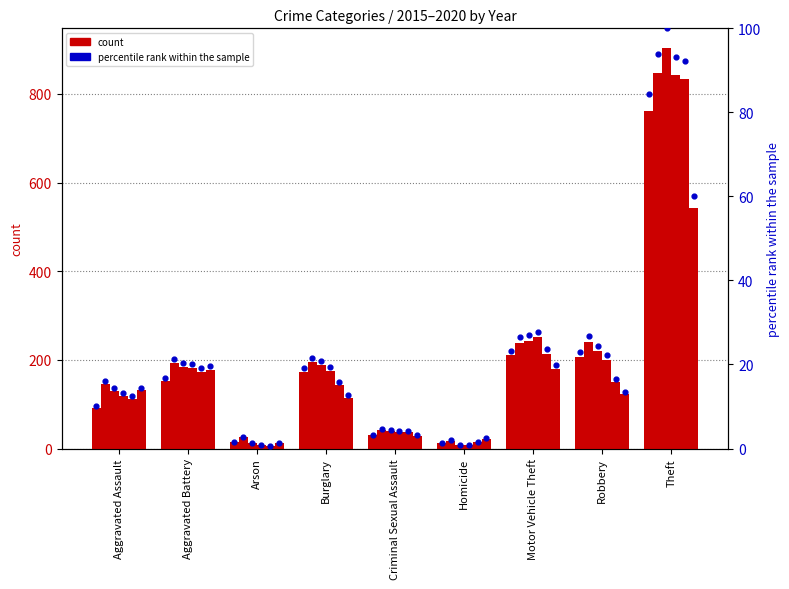

Approximately how many times larger is the value at Theft compared to Aggravated Battery?

5.0